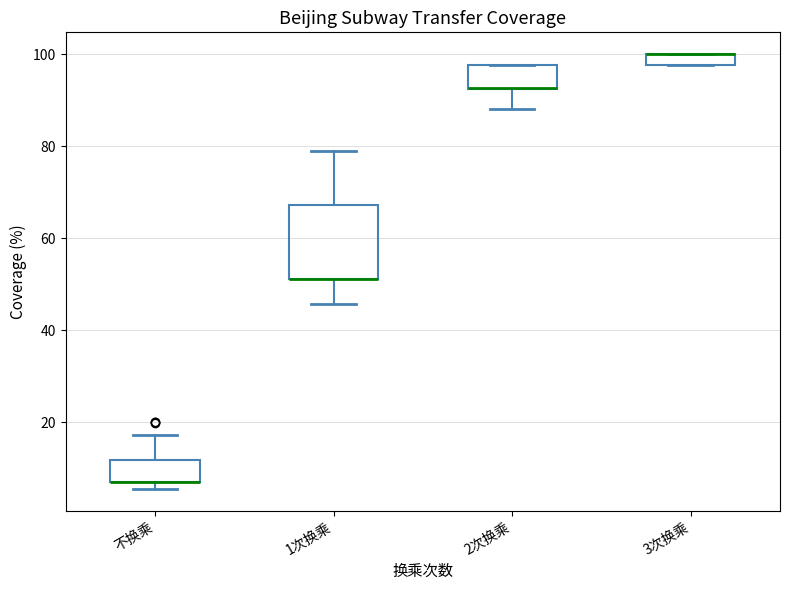

Where is the lower edge of the box for 不换乘 on the y-axis? The values are not printed on the chart, so give them approximately, as read against the axis.

6